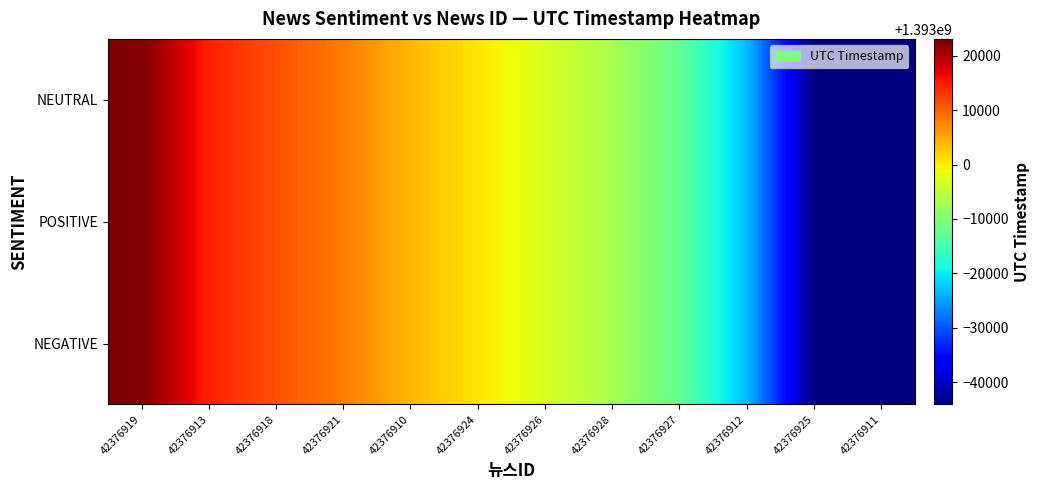

Which label corresponds to the largest value in the chart?

42376919